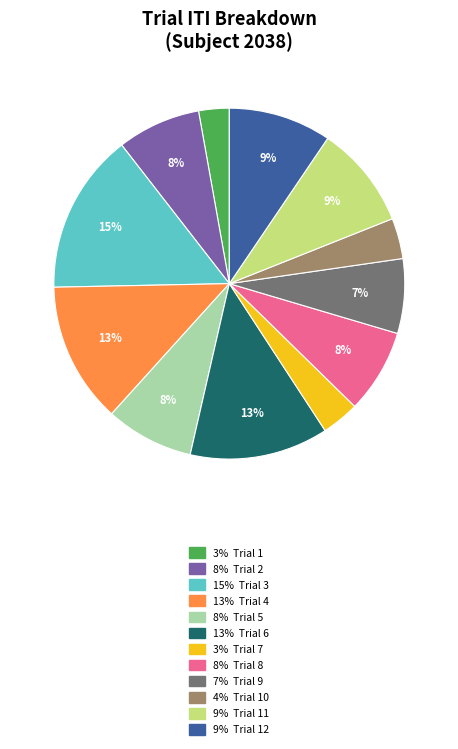

Between 9% Trial 11 and 13% Trial 6, which is larger?

13% Trial 6